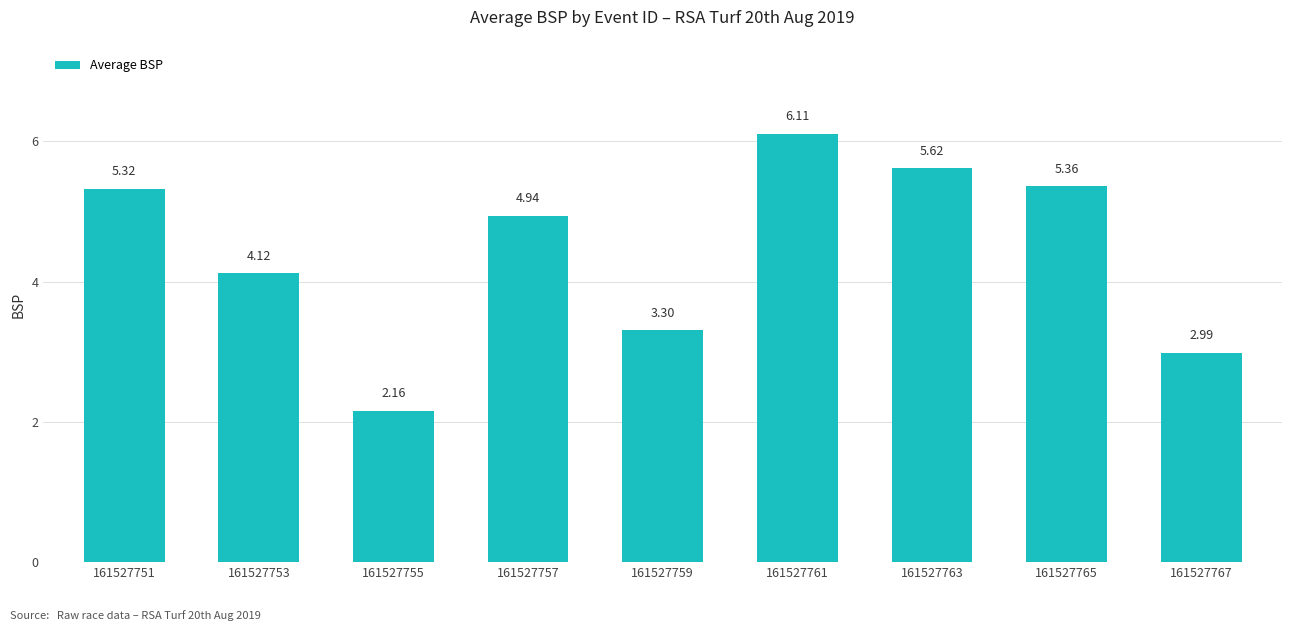

Between 161527755 and 161527765, which is larger?

161527765